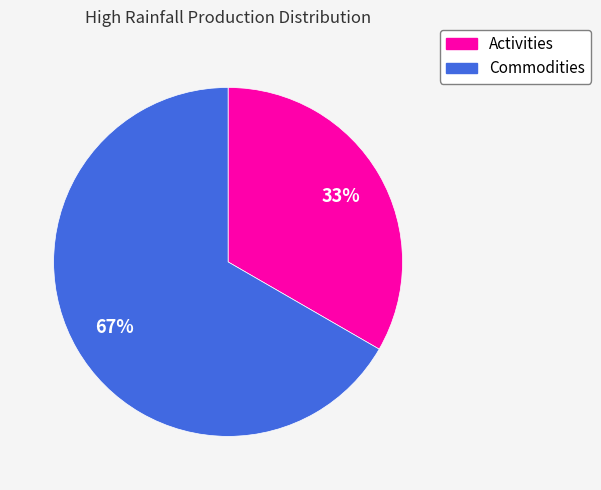

What is the smallest slice in the pie chart?

Activities